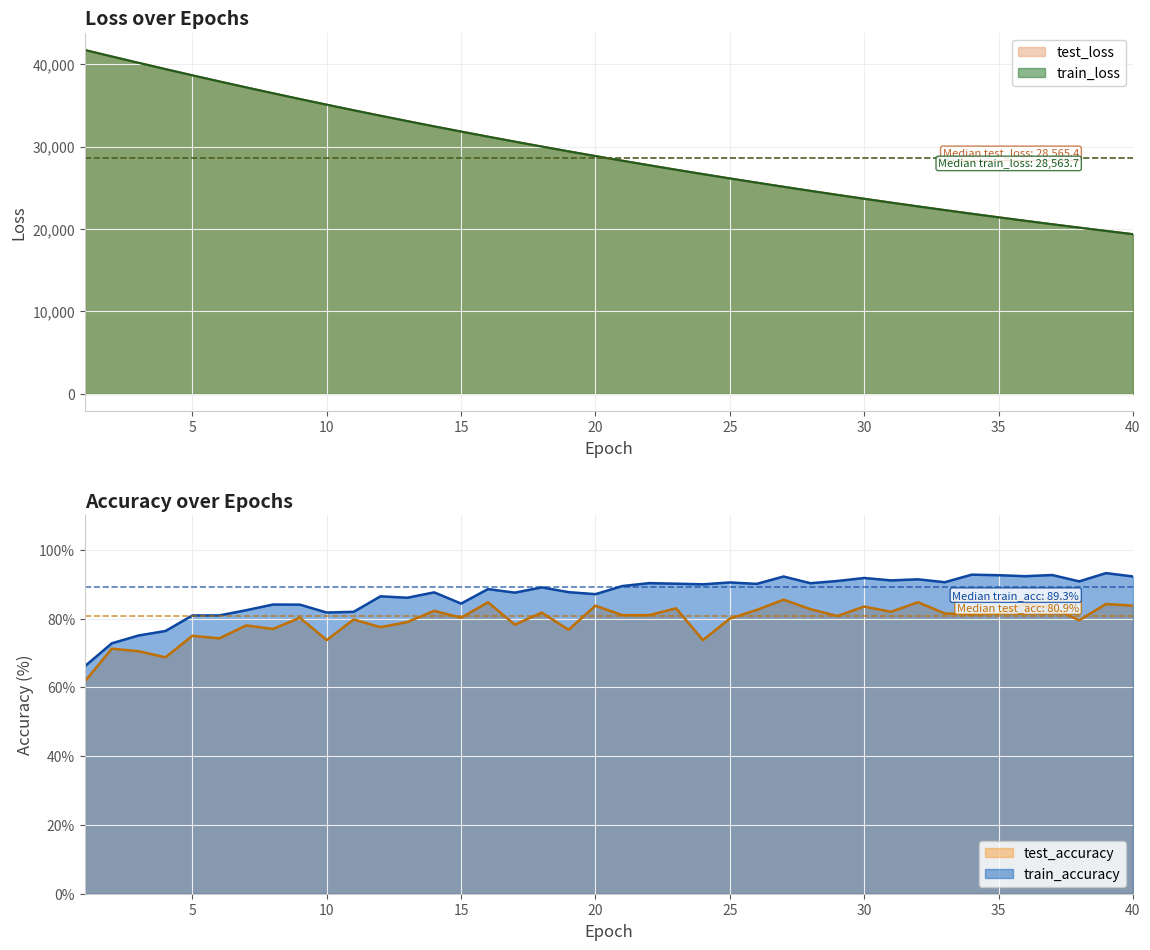

How many values in the test_accuracy series exceed 81?

20